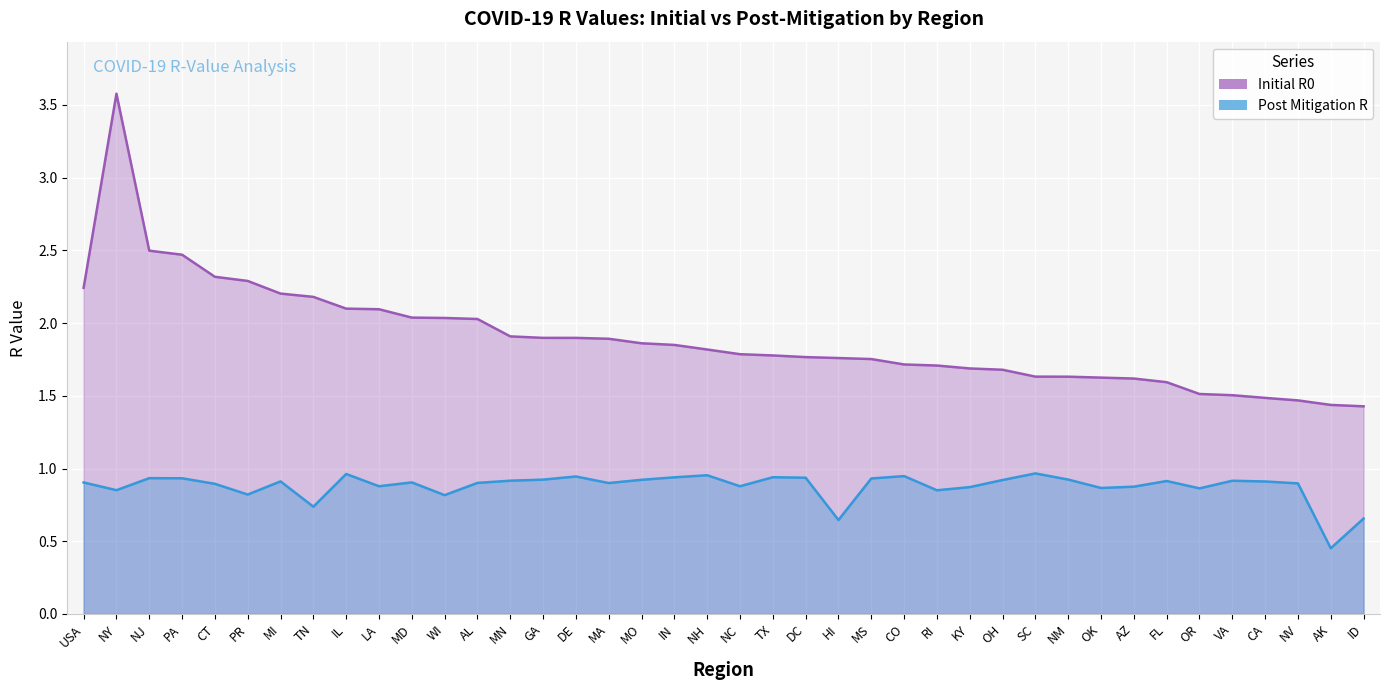

The Post Mitigation R series shows 0.2 at IN. True or false?

False